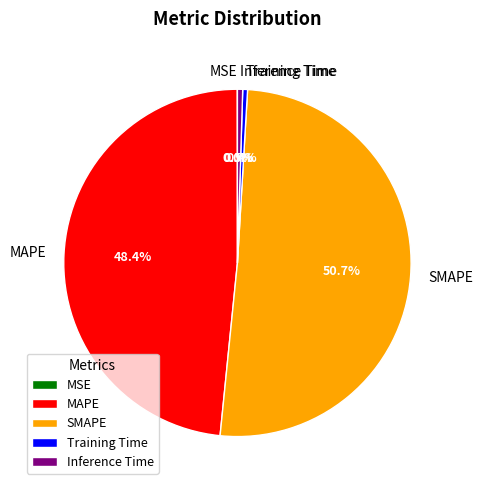

What percentage is NOT represented by SMAPE?

49.3%